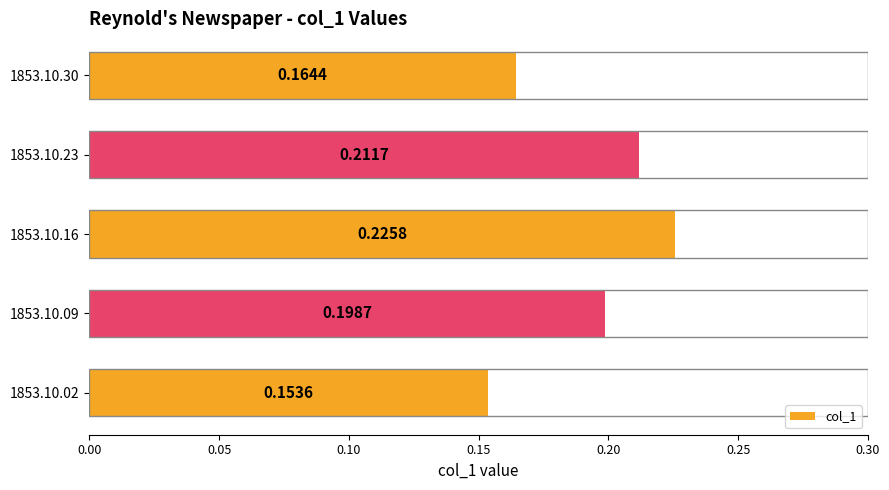

How many bars are there in total?

5